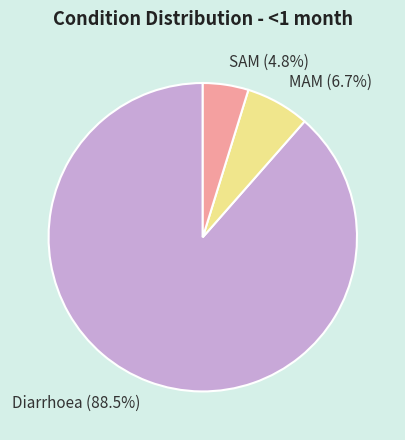

True or false: MAM accounts for 18% of the total.

False